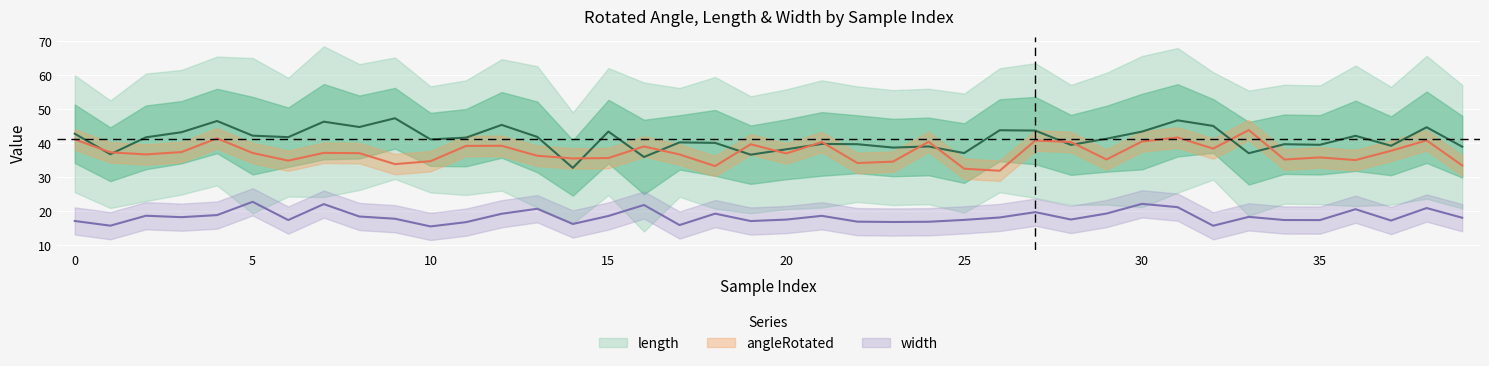

What is the smallest value displayed?

15.6